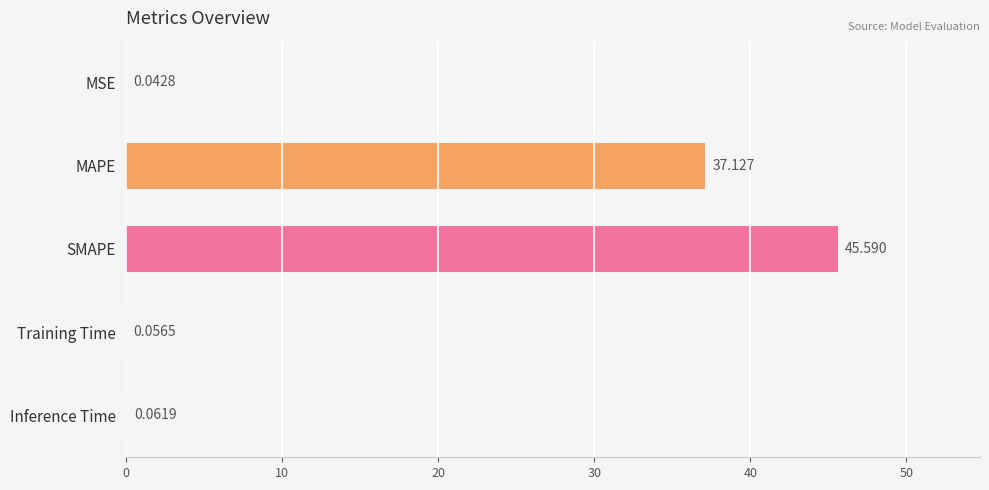

Which category has the highest value across all series?

SMAPE